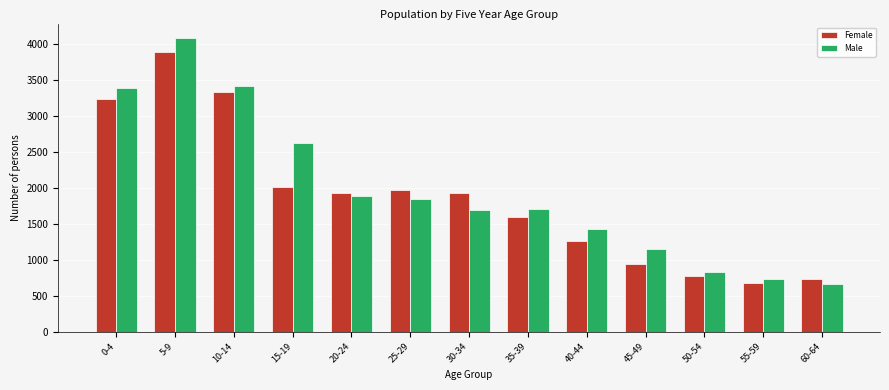

What is the value of the Female bar at the 1st from the left?

3239